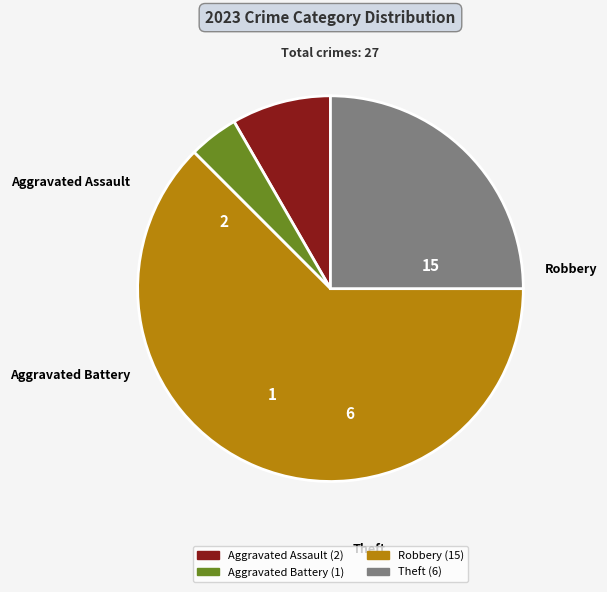

Is the sum of Theft and Robbery greater than half?

Yes